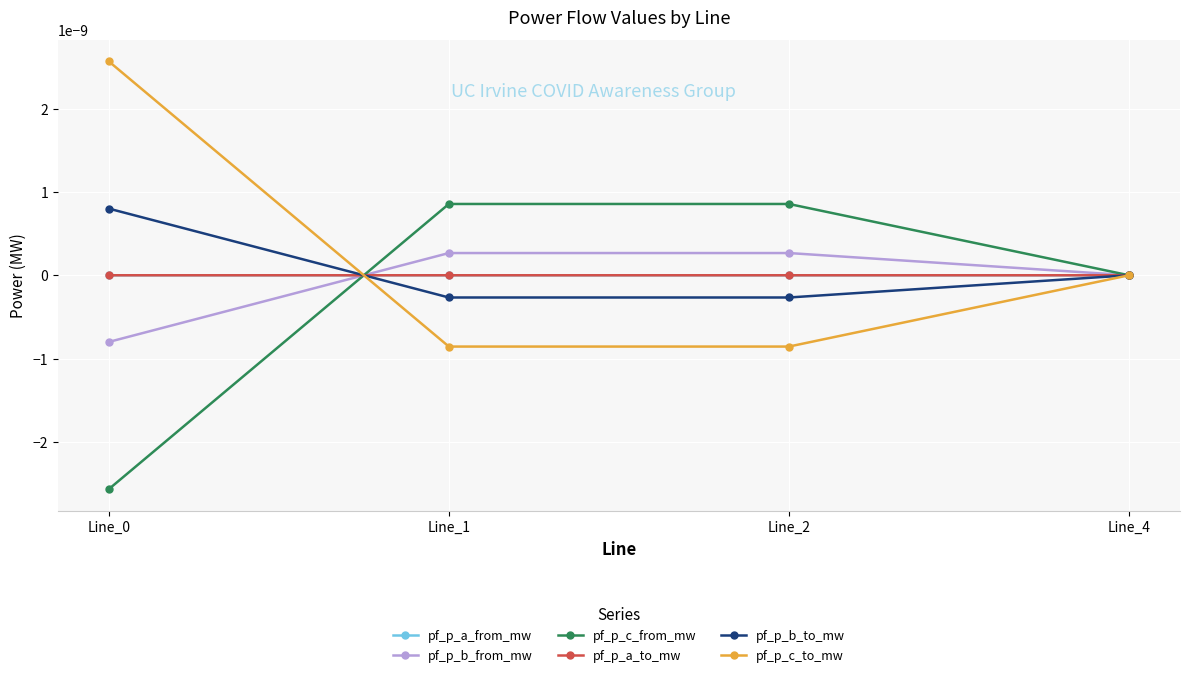

Does the chart have visible grid lines?

Yes